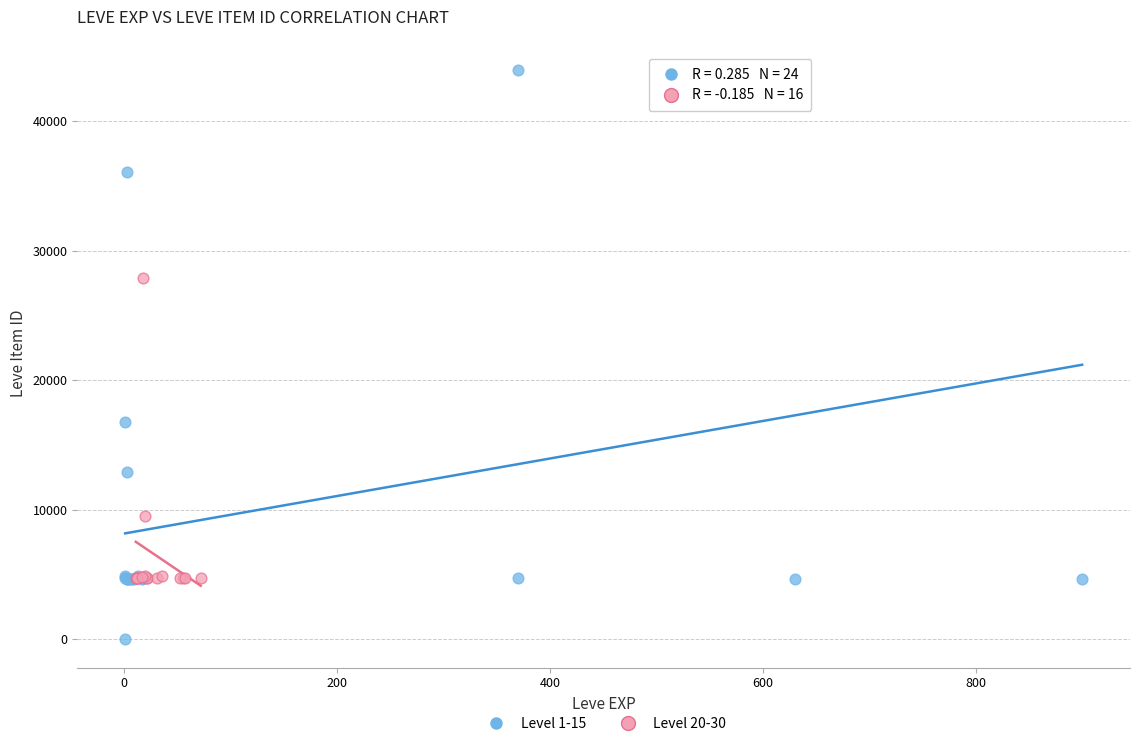

Which series has the largest Y range (max minus min)?

Level 1-15